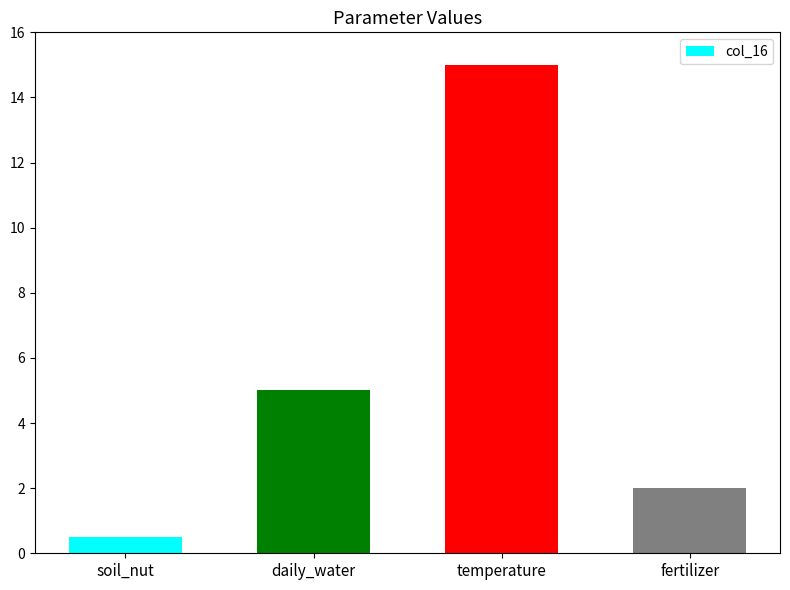

Reading left to right, extract all data points from this chart.

soil_nut=0.5	daily_water=5.0	temperature=15.0	fertilizer=2.0